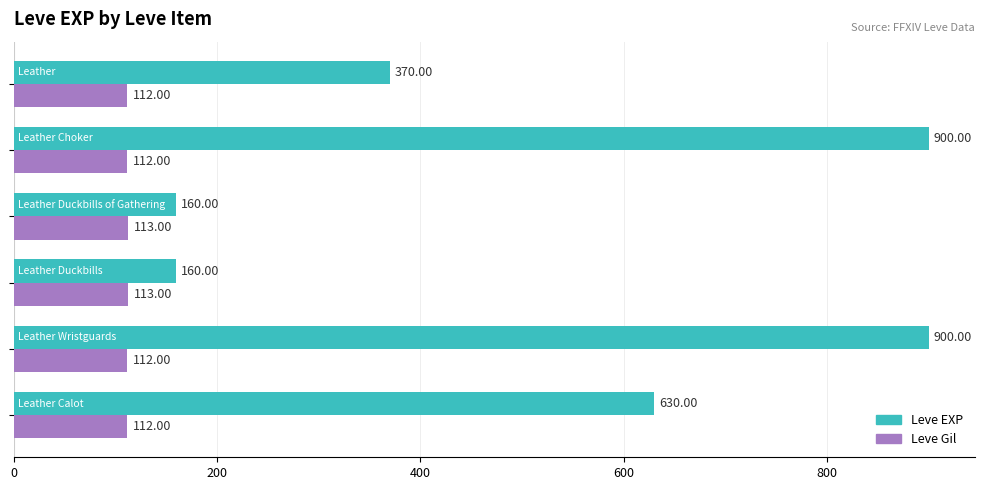

Which series has the largest total across all categories?

Leve EXP